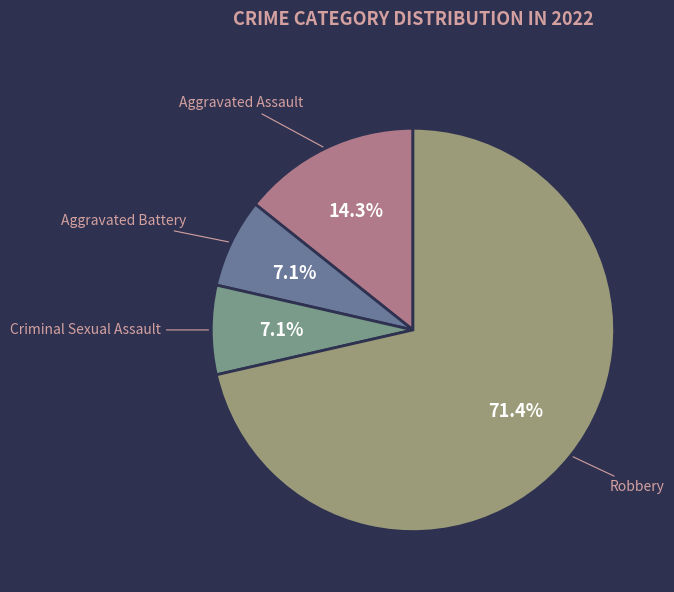

Is there a majority slice in this chart?

Yes